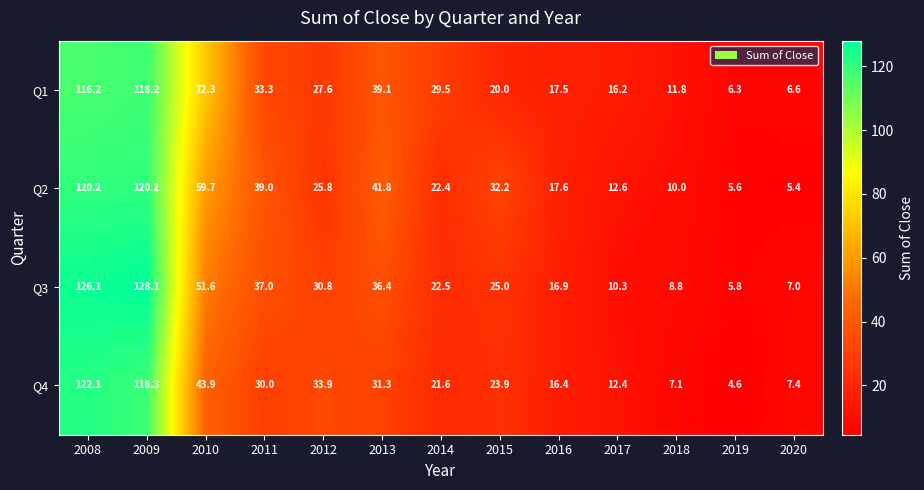

Rank the series at 2008 from highest to lowest value.

Q3, Q4, Q2, Q1